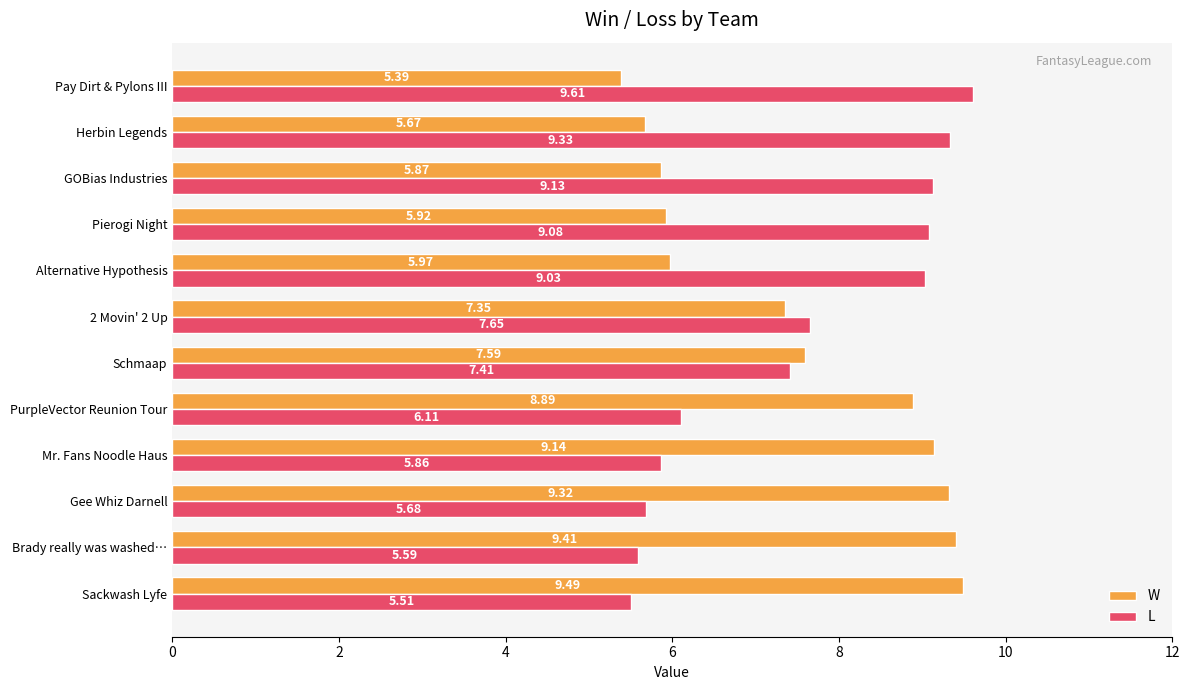

What is the smallest value displayed?

5.4